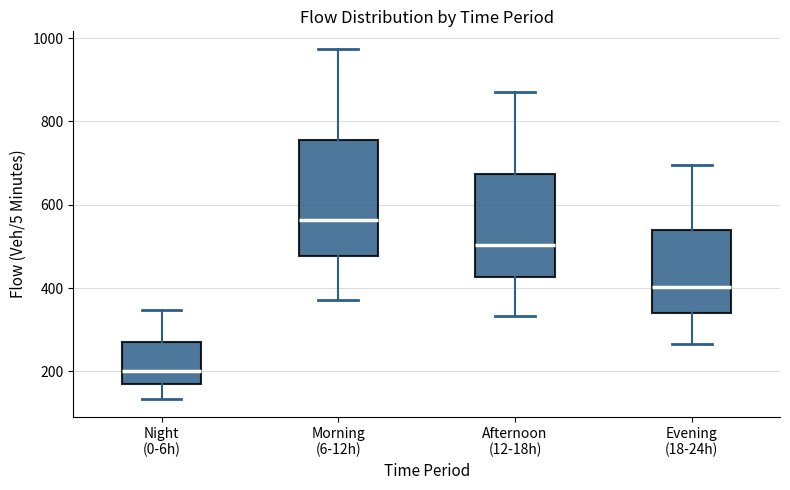

Comparing the boxes themselves (not the whiskers), which one is the tallest?

Morning (6-12h)